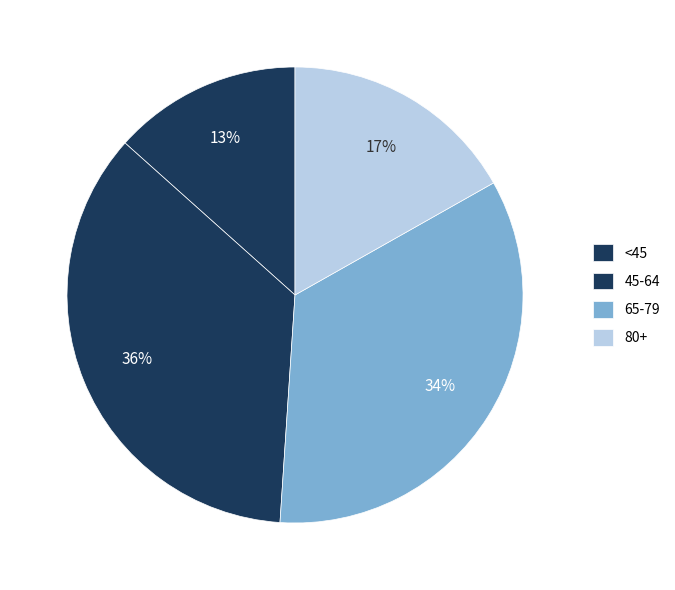

Does any single category account for the majority?

No